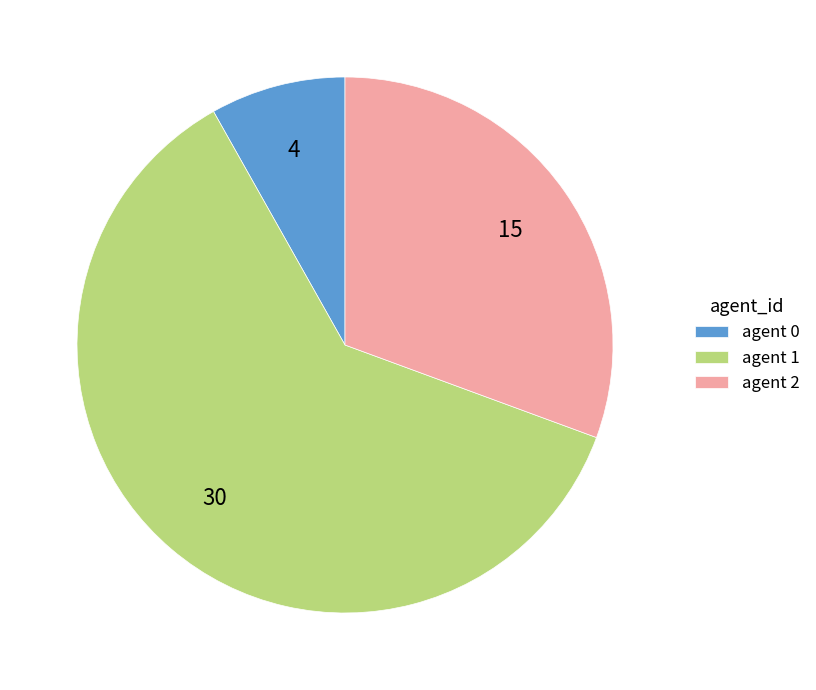

Do agent 2 and agent 0 together represent more than half of the pie?

No